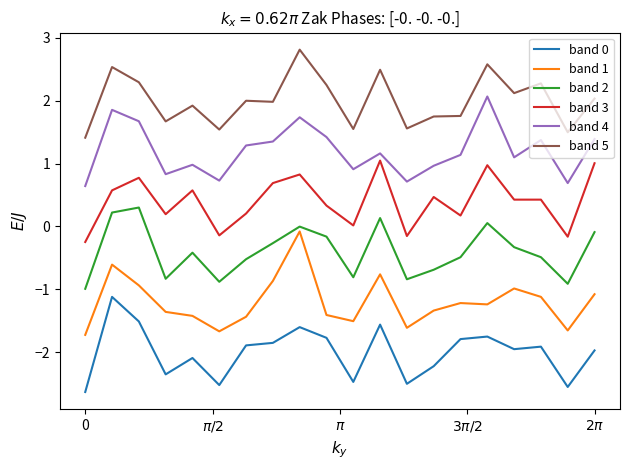

True or false: band 3 and band 1 intersect in this chart.

False